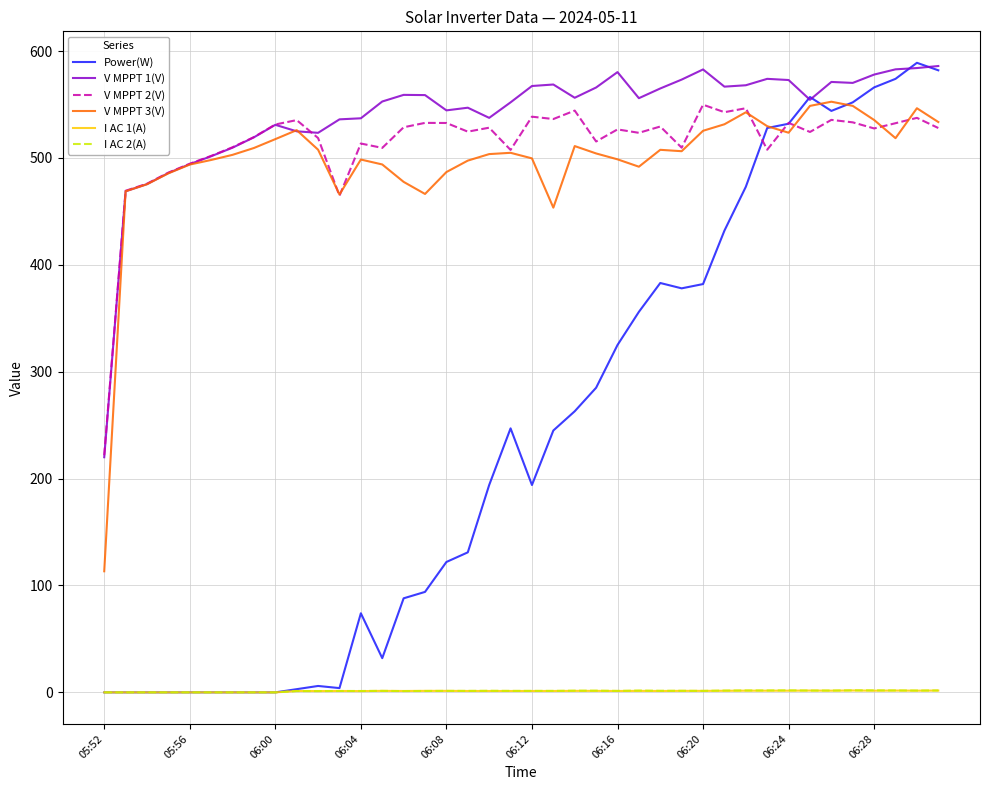

Which series has the widest spread of values?

Power(W)